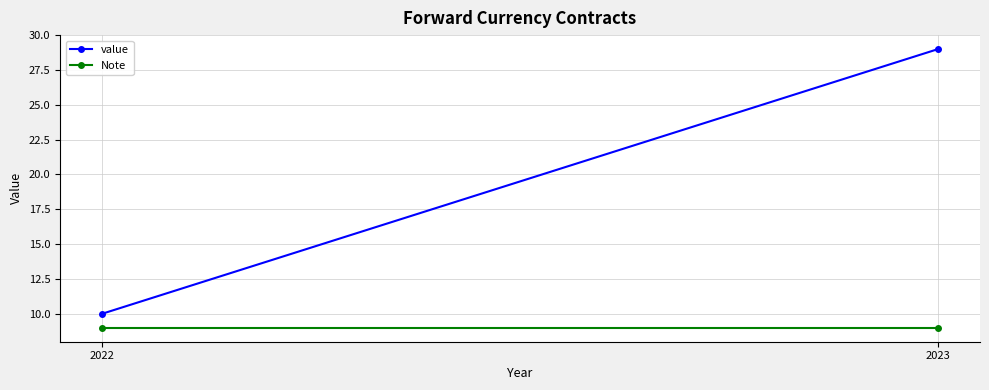

Is it true that Note equals 9 at 2022?

True